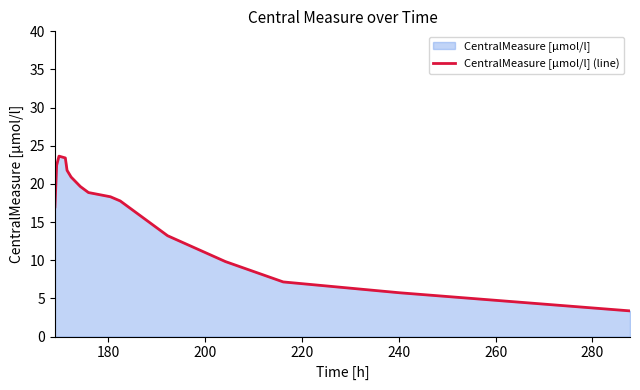

Reading right to left, extract all data points from this chart.

3.4	5.7	7.2	9.8	13.2	17.8	18.3	18.9	19.7	20.9	21.8	23.4	23.6	22.5	17.0